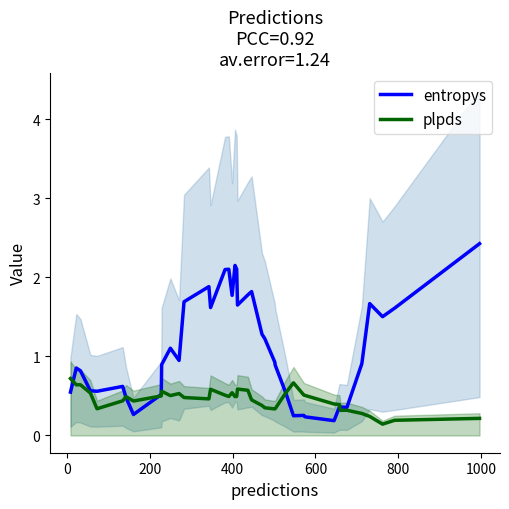

How many lines are shown in the chart?

2